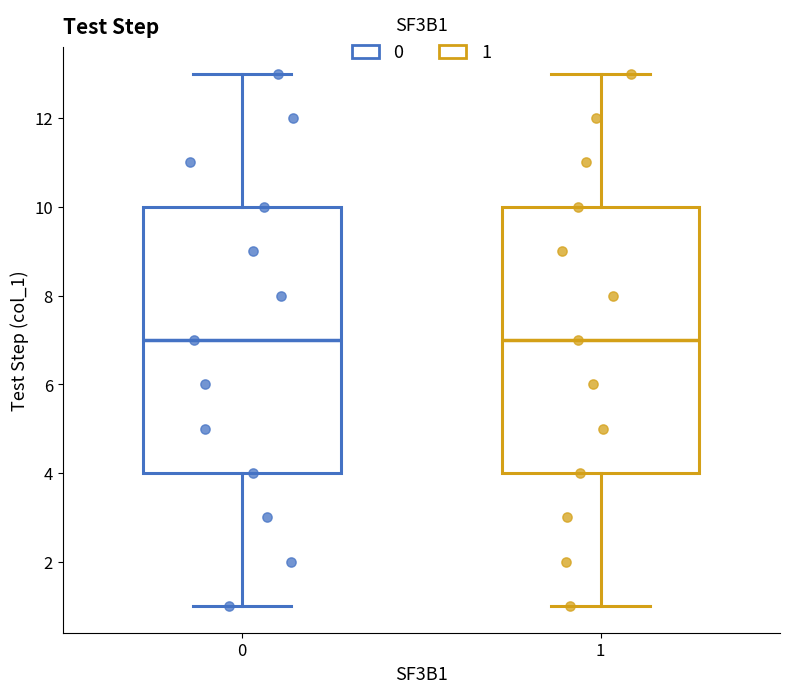

Reading left to right, transcribe this box plot: for each box, give where its median line is, the range the box spans, and where its two whiskers end, as read against the y-axis. The values are not printed on the chart, so give them approximately, as read against the axis.

0: median 7, box 4 to 10, whiskers 1 to 13
1: median 7, box 4 to 10, whiskers 1 to 13